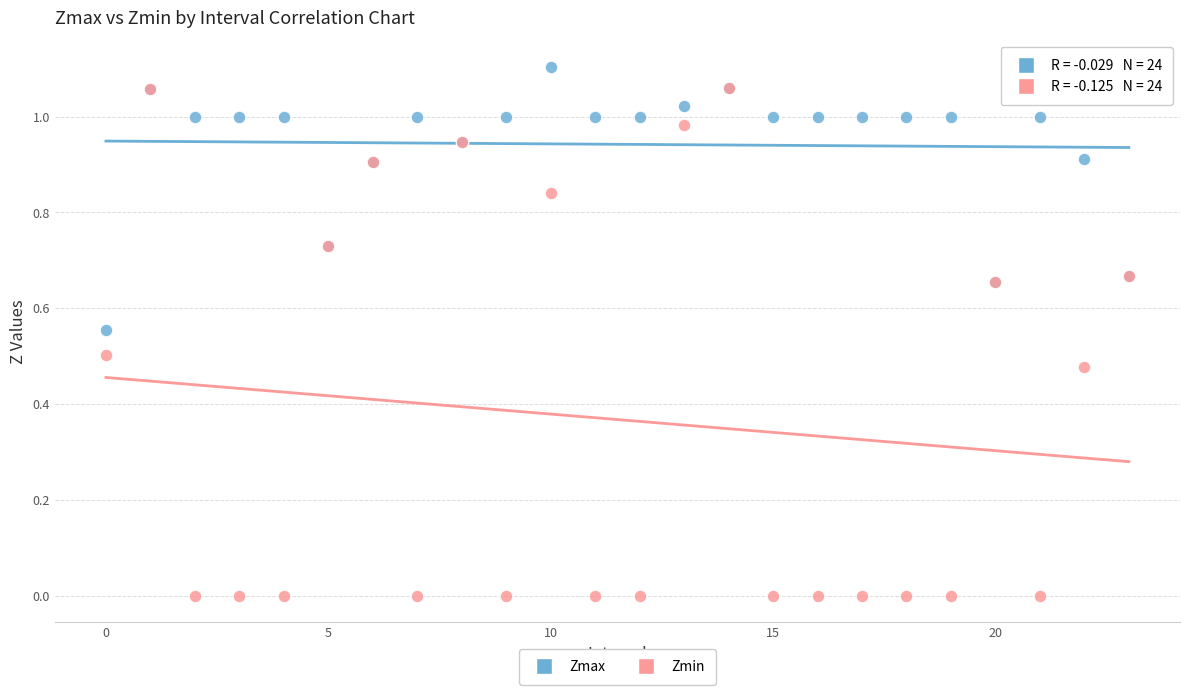

What are all the series names shown in the legend?

Zmax, Zmin